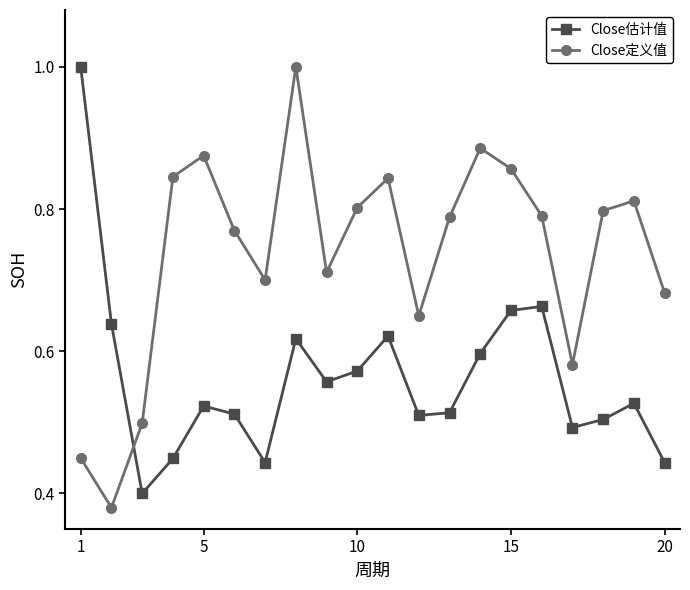

How many times do Close定义值 and Close估计值 cross each other?

1